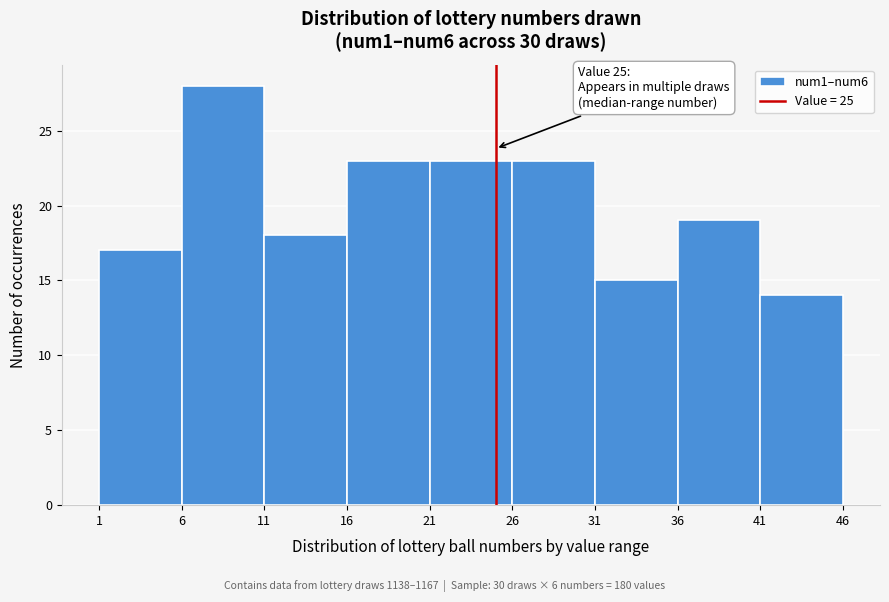

Over which range of the x-axis is the bar tallest?

6 to 11